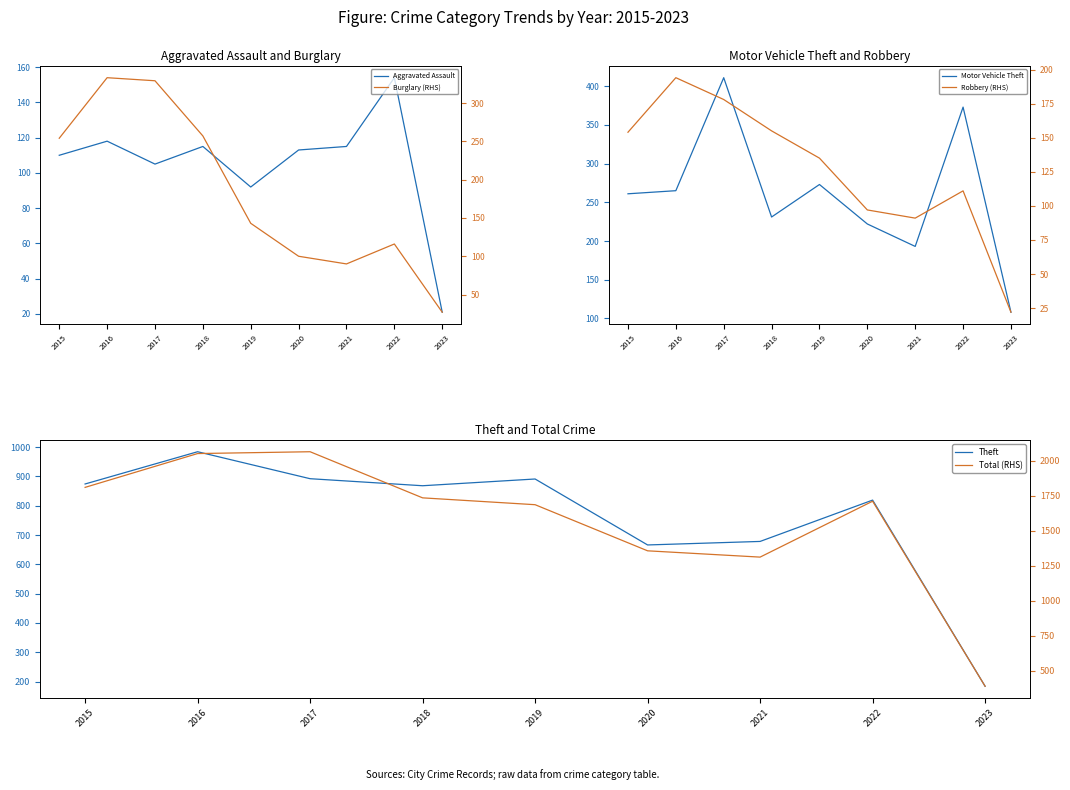

Reading left to right, what are all the values shown in this chart?

Aggravated Assault: 110	118	105	115	92	113	115	154	21
Burglary (RHS): 254	333	329	257	143	100	90	116	27
Motor Vehicle Theft: 261	265	411	231	273	222	193	373	108
Robbery (RHS): 154	194	178	155	135	97	91	111	22
Theft: 874	984	892	868	891	666	678	819	184
Total (RHS): 1811	2053	2066	1736	1687	1357	1312	1712	388